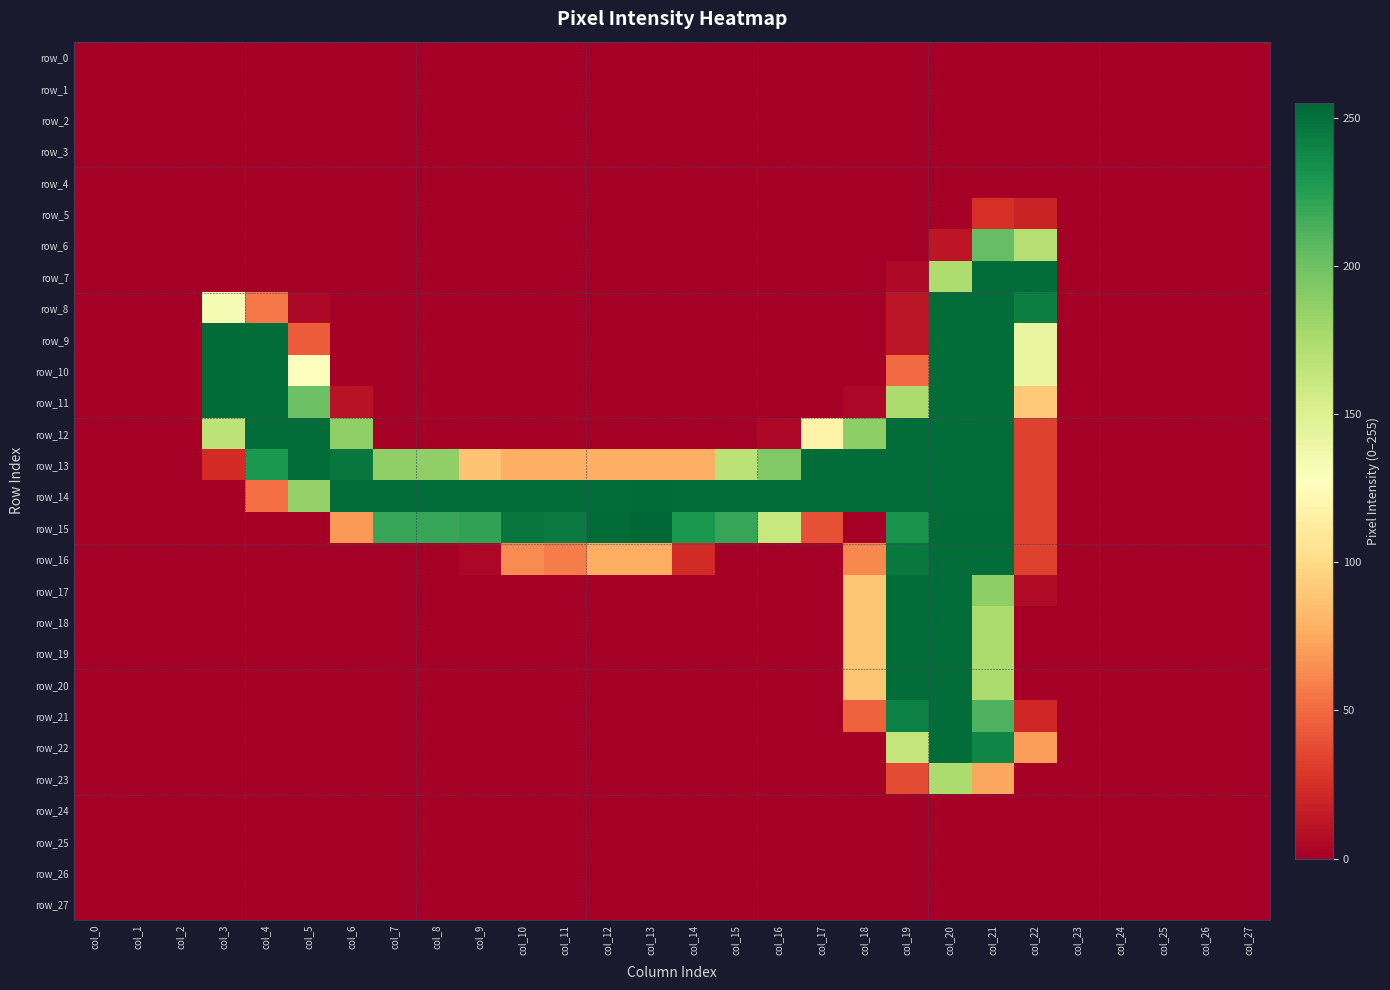

At which category is the sum across all series the highest?

col_20